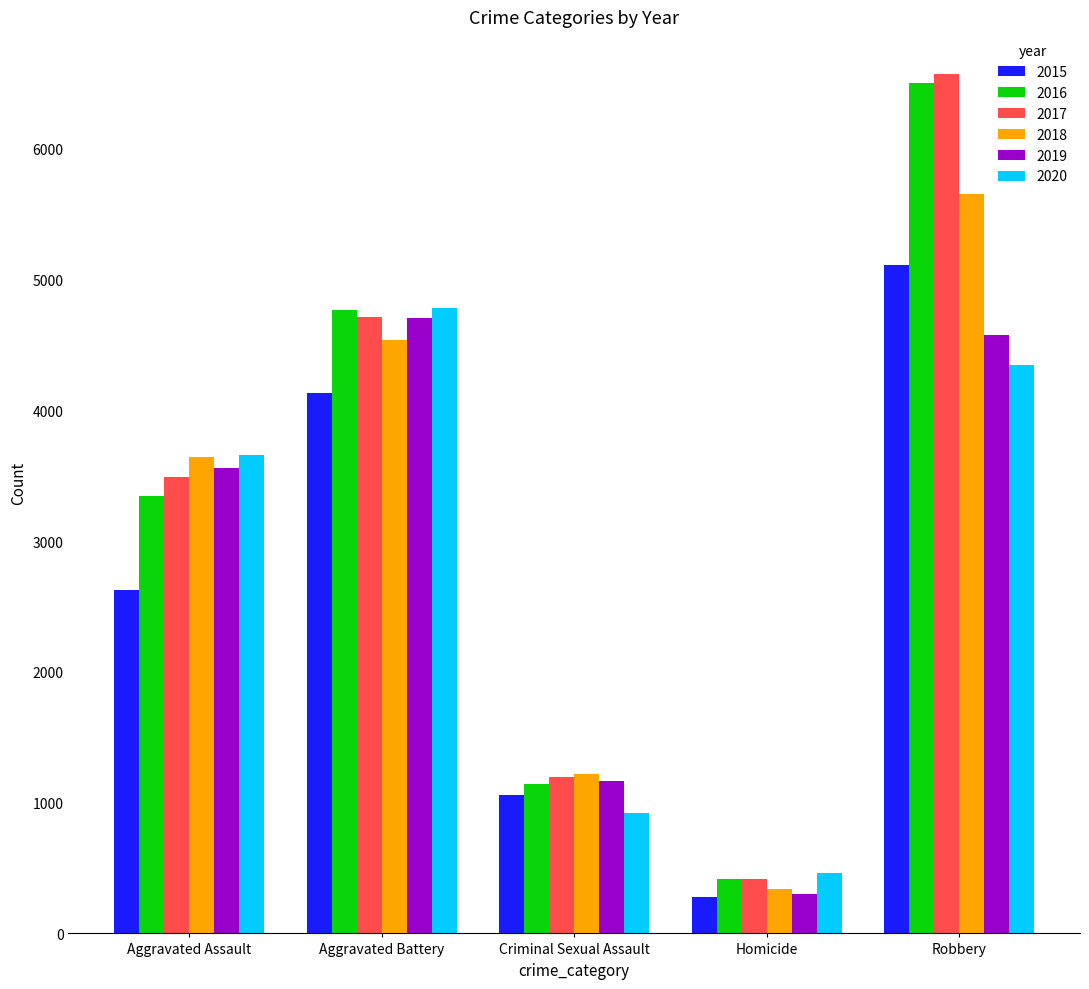

Between Aggravated Battery and Robbery, which series saw the biggest shift?

2017